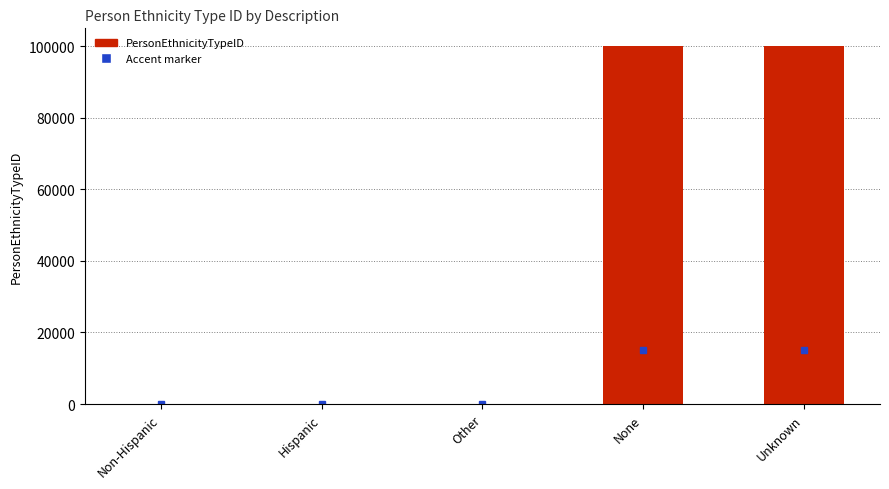

What is the ratio of the value at Unknown to the value at None?

1.0